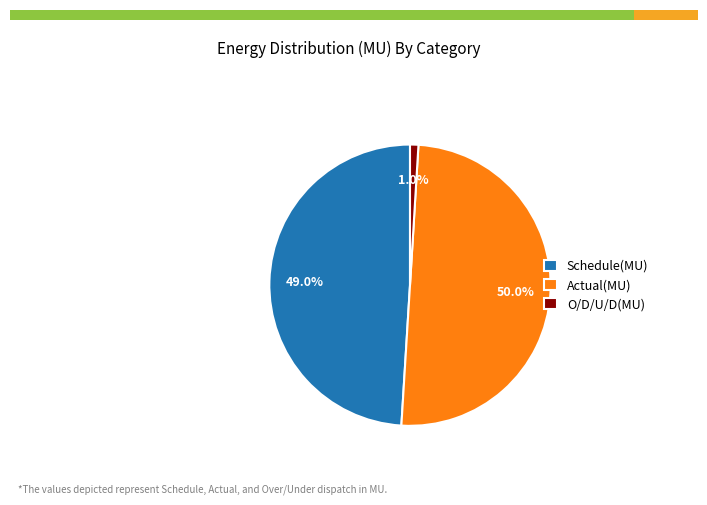

Which category has the smallest portion of the pie?

O/D/U/D(MU)